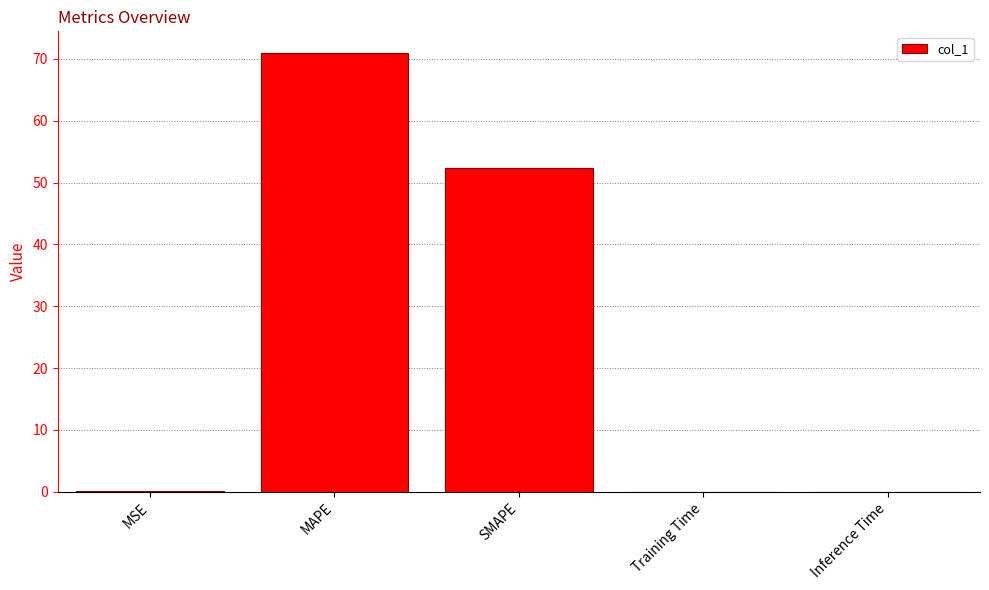

The chart shows a value of 70.9 at MAPE. True or false?

True